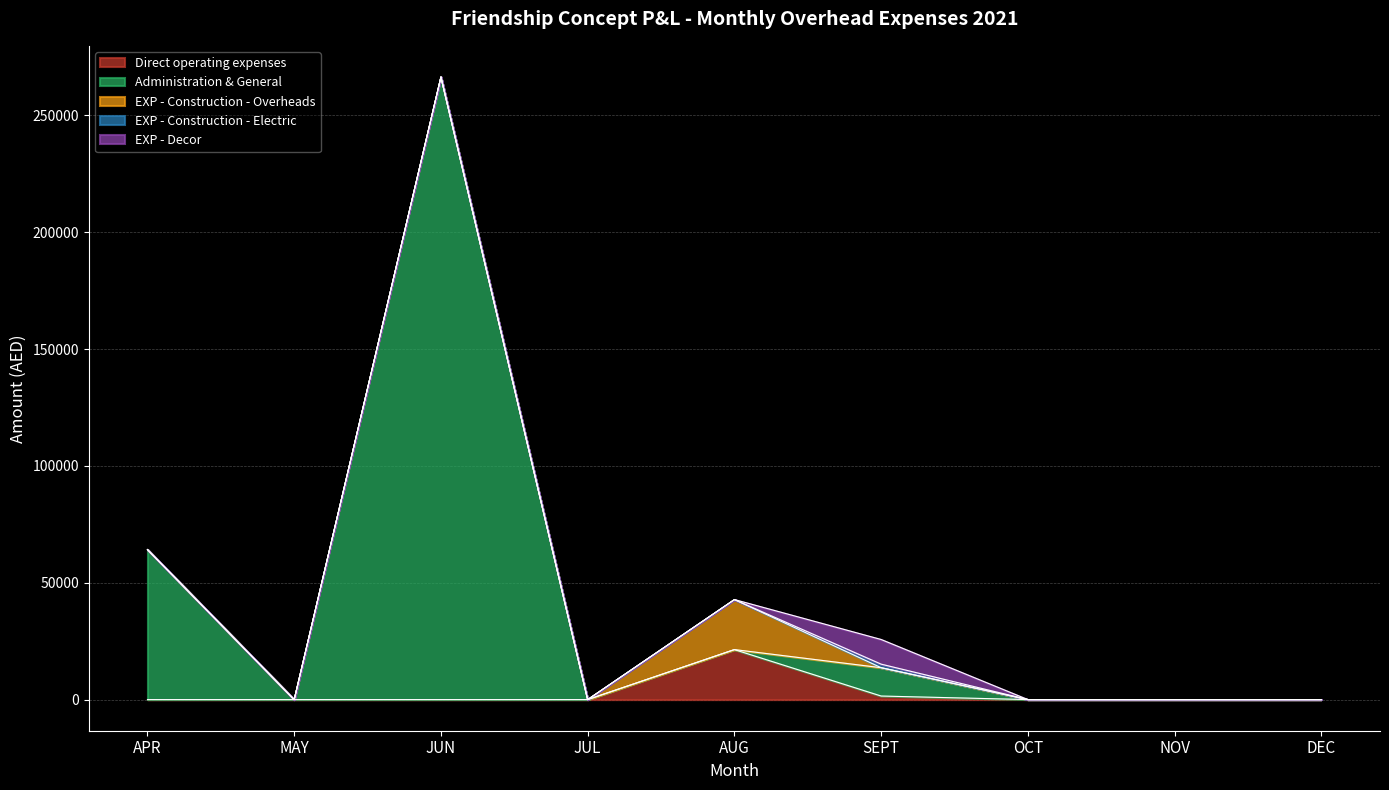

What is the difference between the maximum and minimum values in the EXP - Construction - Electric series?

1520.0